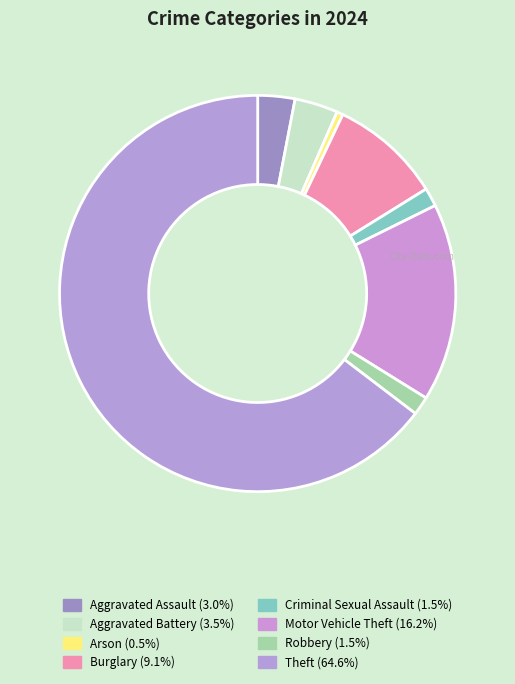

How many segments does this pie chart have?

8